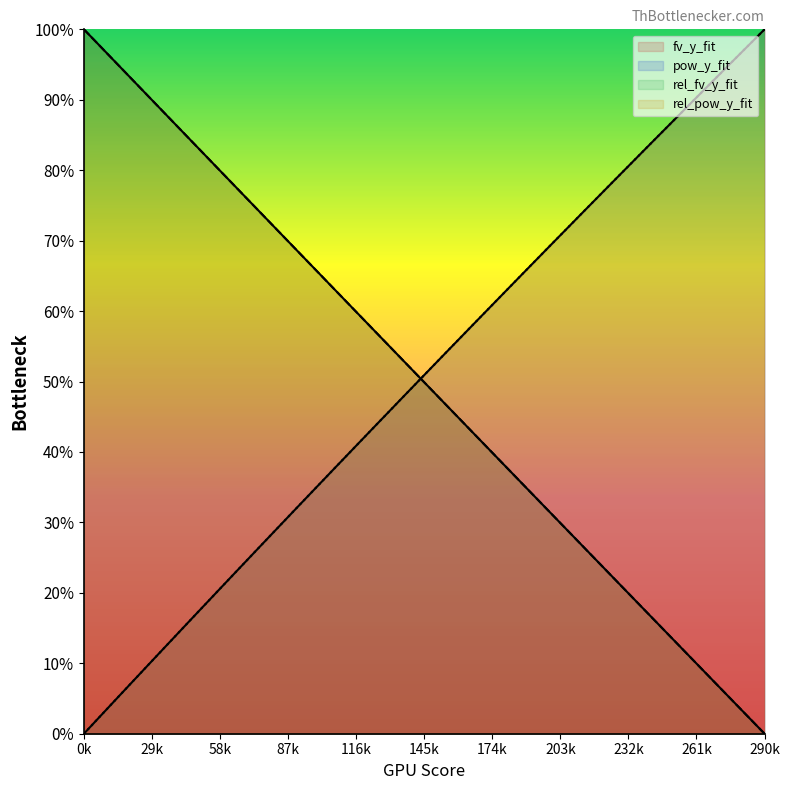

What is the difference between the highest and lowest values at 0k?

100.0